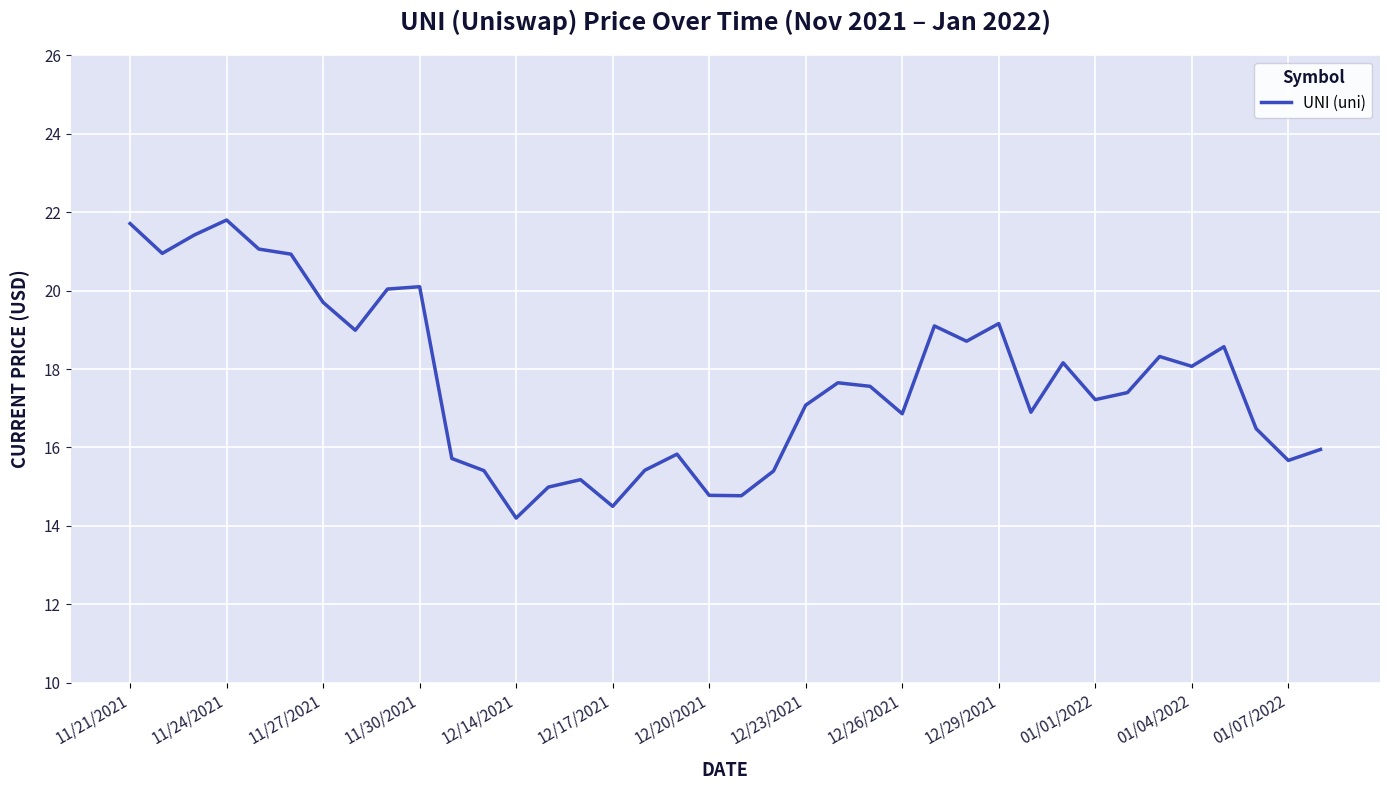

What is the minimum value shown in the chart?

14.2